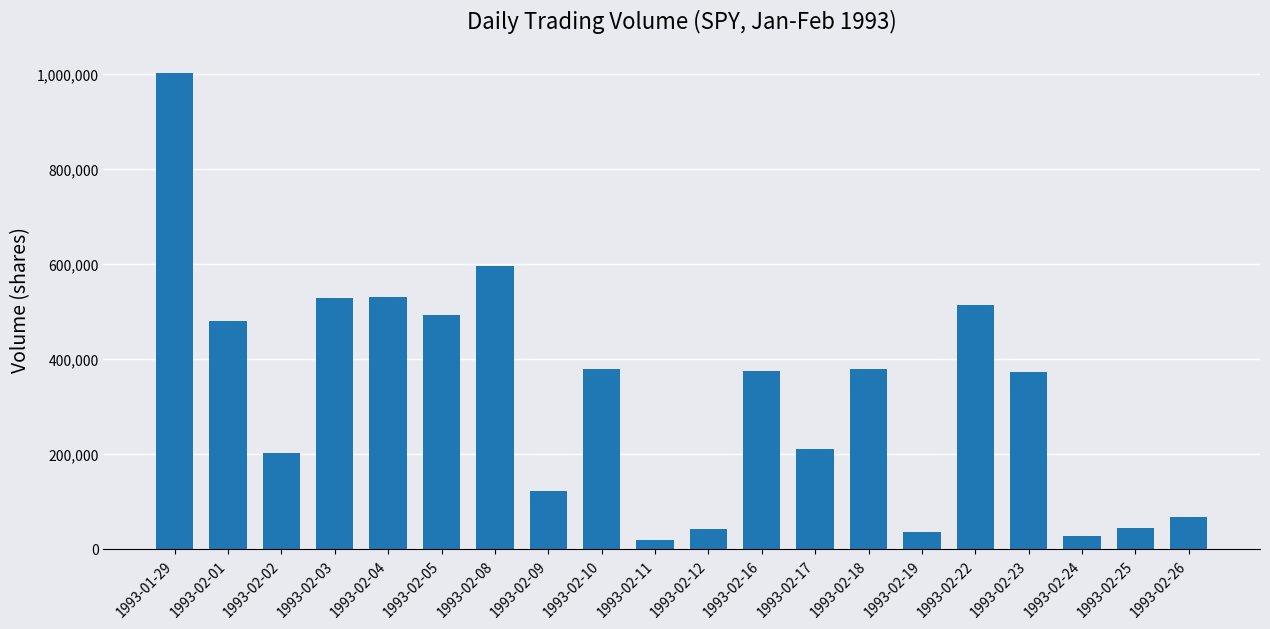

Are the bars horizontal?

No